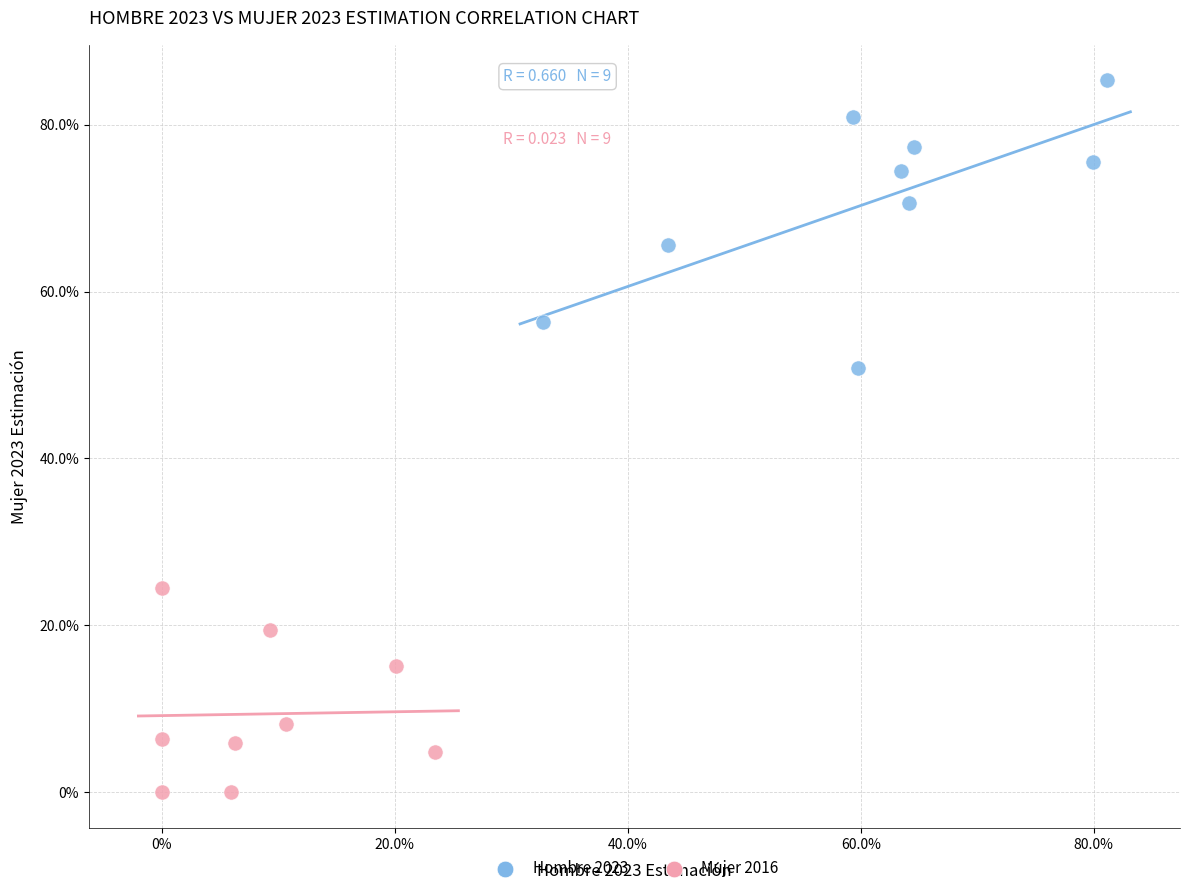

What are all the series names shown in the legend?

Hombre 2023, Mujer 2016